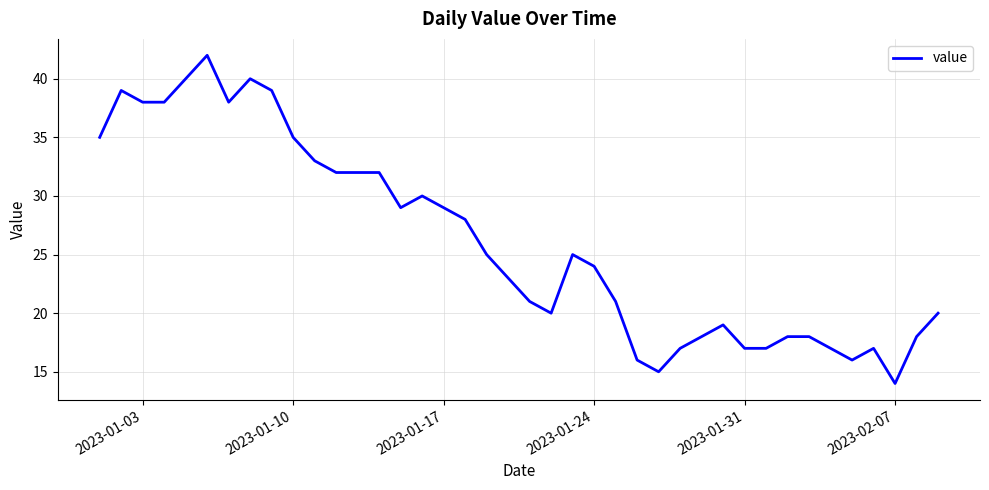

How many categories are shown in the chart?

40